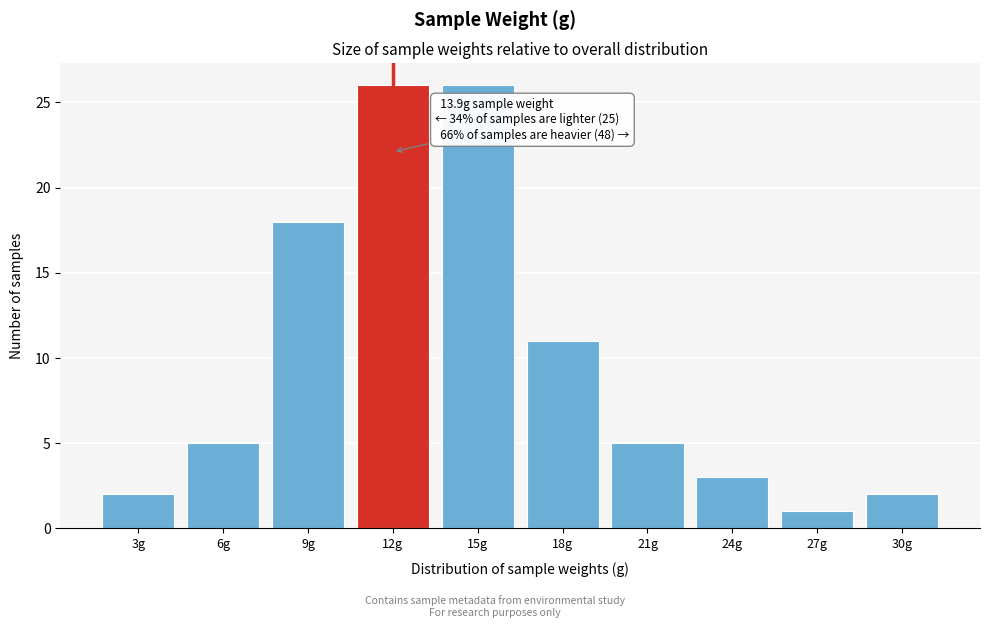

Reading right to left, what are all the values shown in this chart?

2	1	3	5	11	26	26	18	5	2